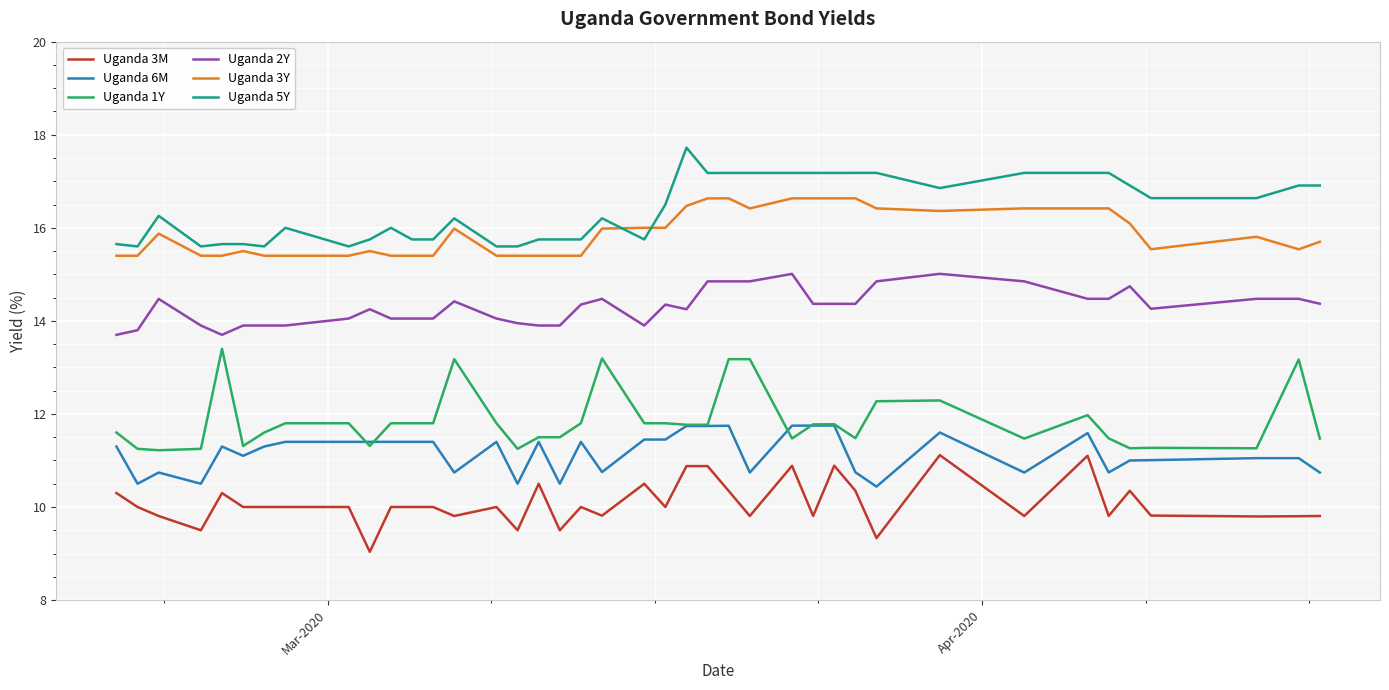

What is the sum of all Uganda 6M values?

446.7